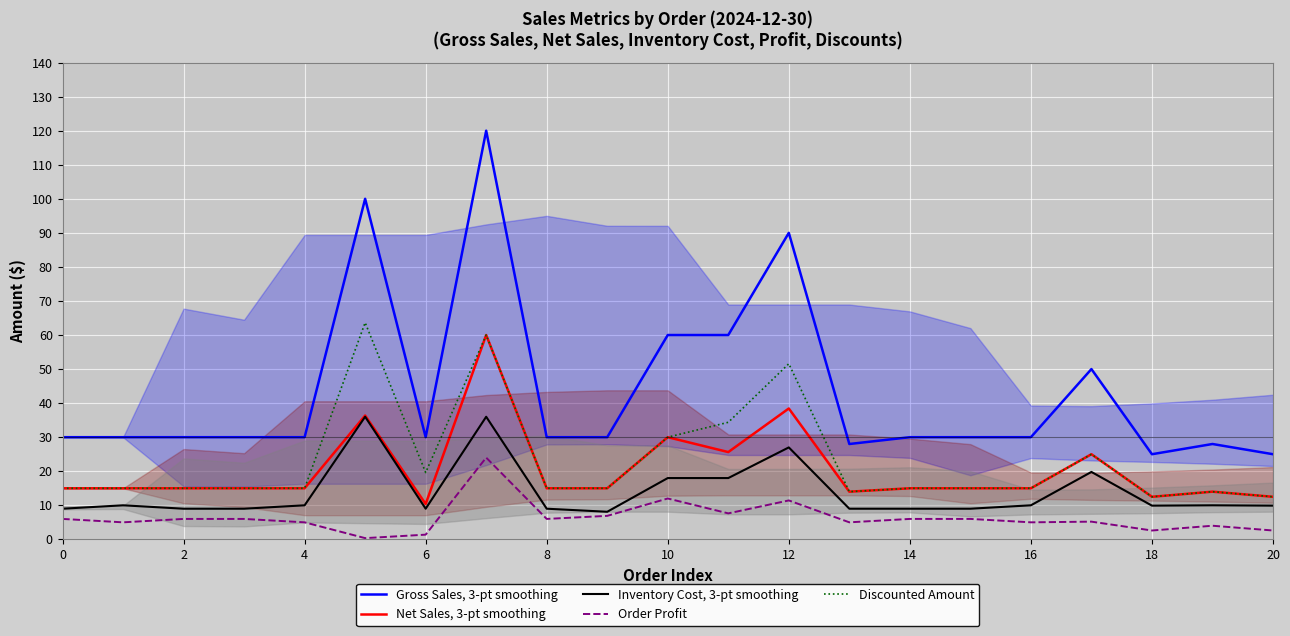

What is the greatest value displayed?

120.0